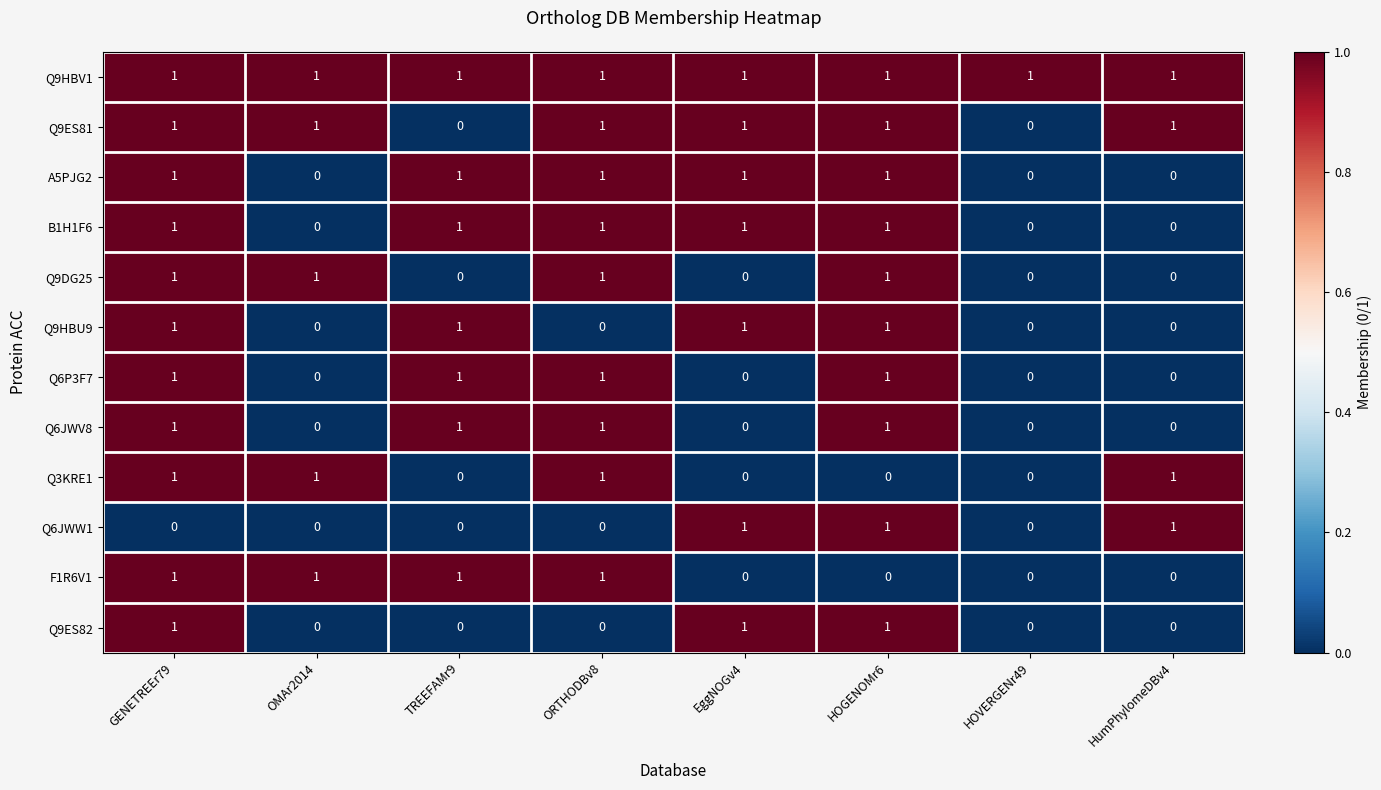

At which category is the sum across all series the highest?

GENETREEr79